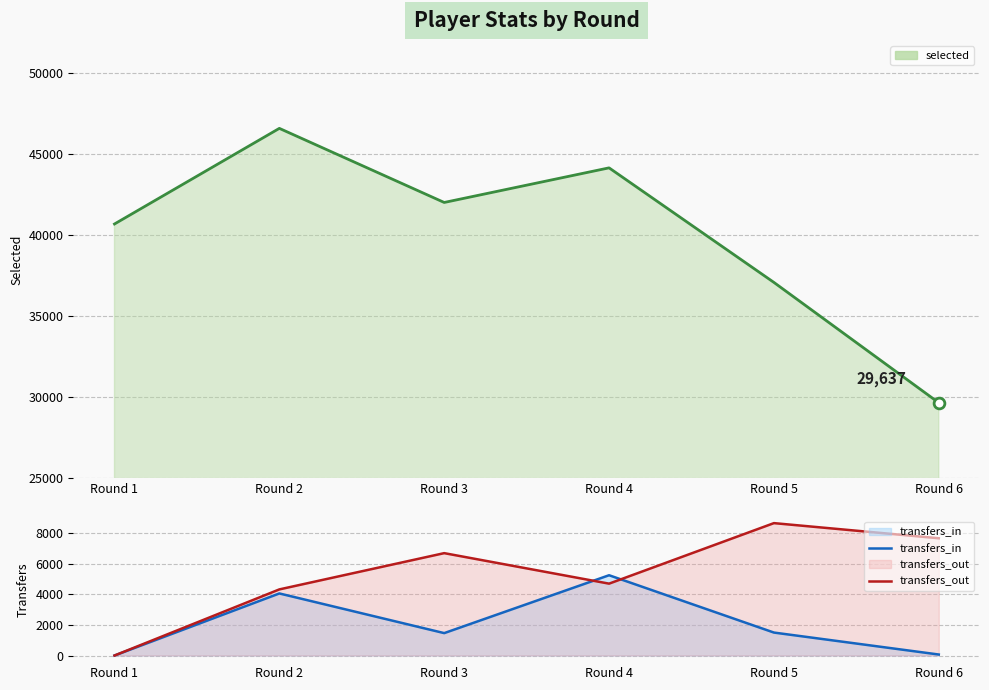

Which series has the widest spread of Y values?

selected